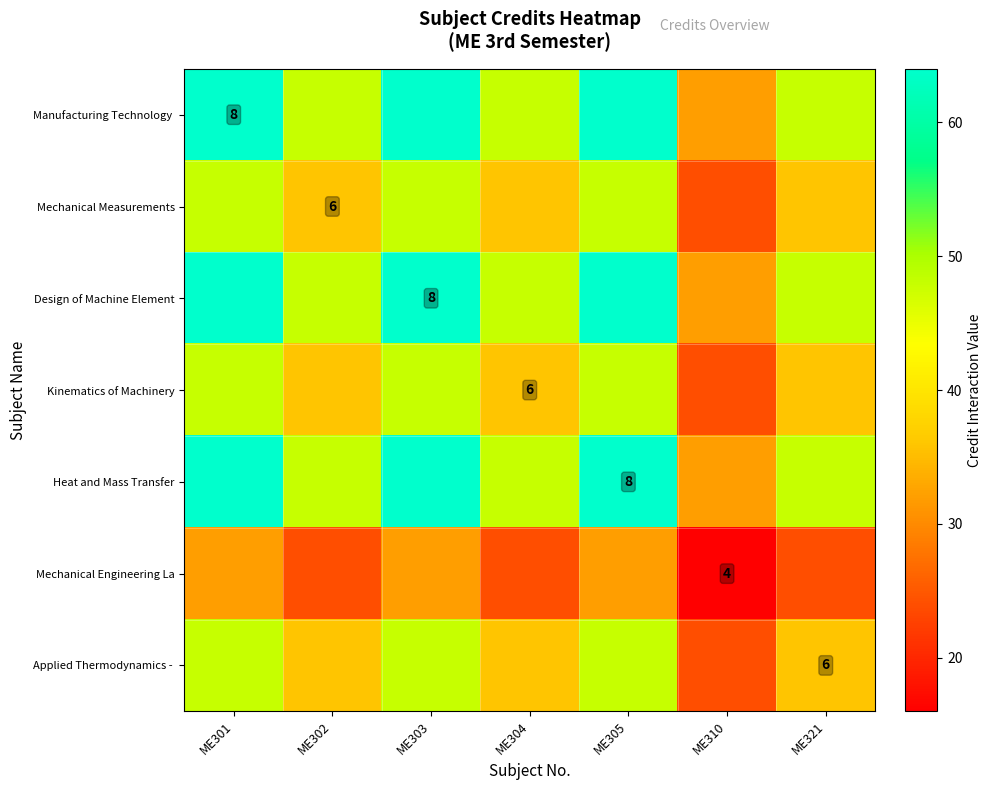

Is it true that Design of Machine Element equals 11 at ME303?

False